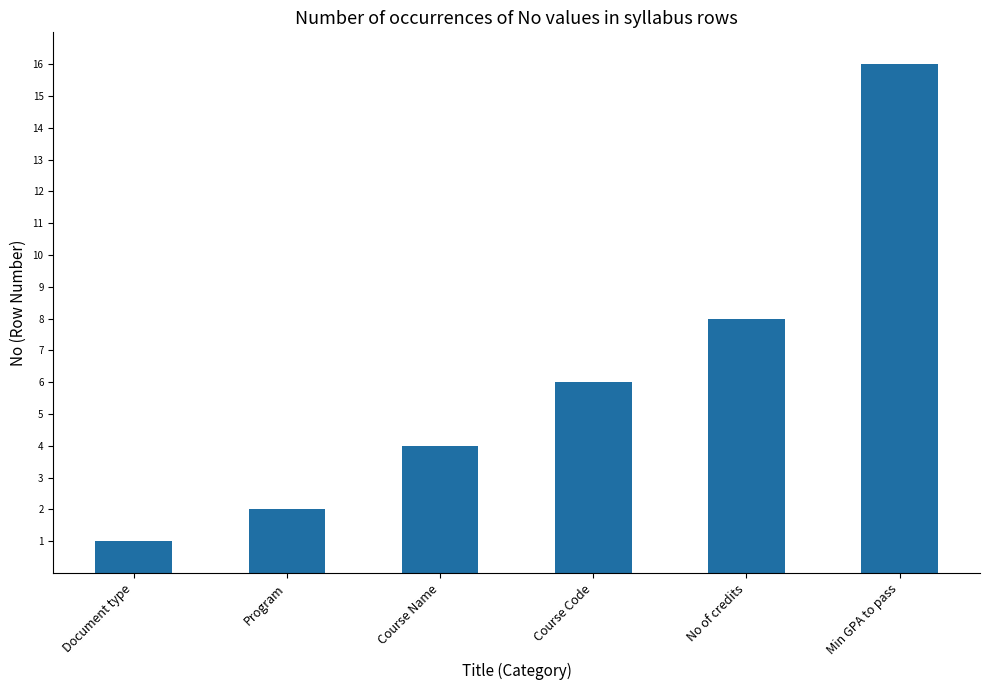

How many series are shown in this chart?

1